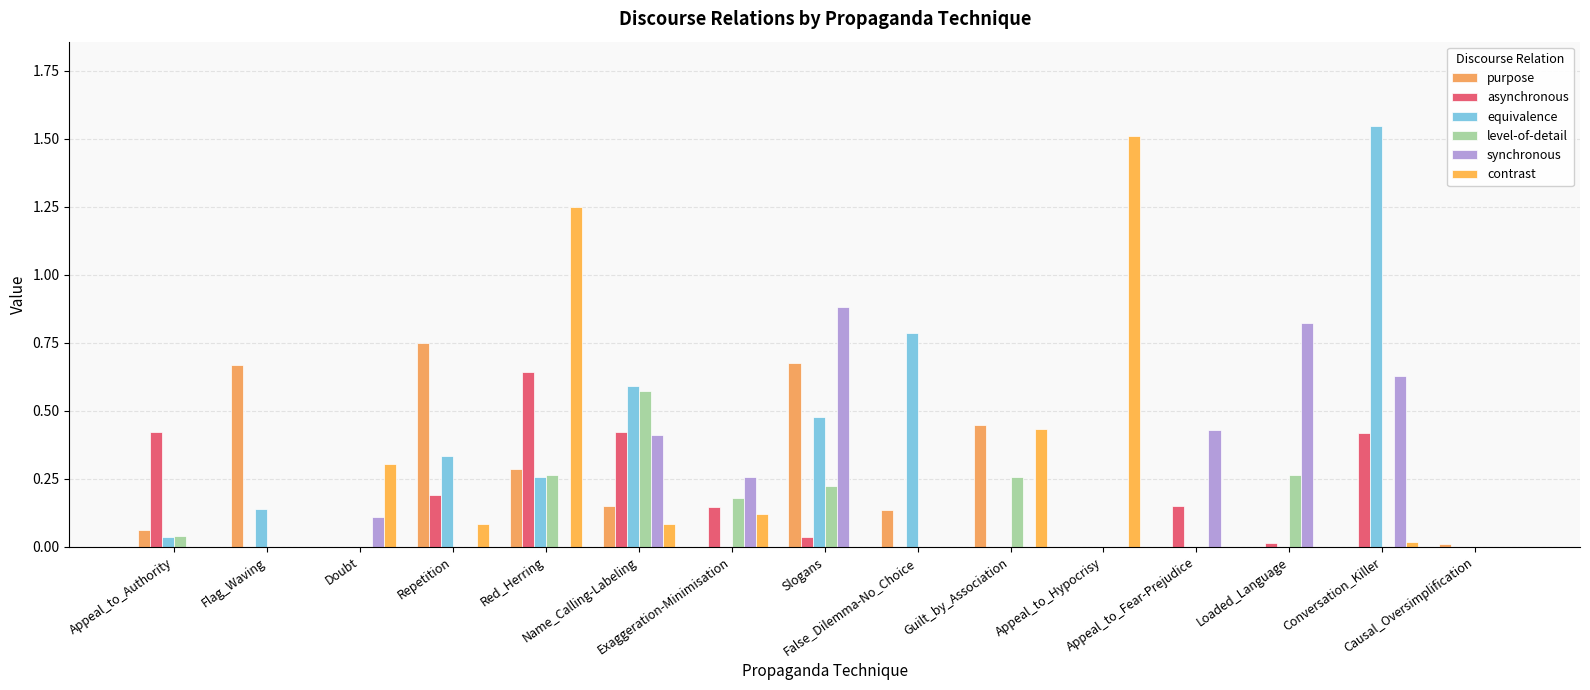

Reading left to right, what are all the values shown in this chart?

purpose: Appeal_to_Authority=0.1	Flag_Waving=0.7	Doubt=0.0	Repetition=0.7	Red_Herring=0.3	Name_Calling-Labeling=0.2	Exaggeration-Minimisation=0.0	Slogans=0.7	False_Dilemma-No_Choice=0.1	Guilt_by_Association=0.4	Appeal_to_Hypocrisy=0.0	Appeal_to_Fear-Prejudice=0.0	Loaded_Language=0.0	Conversation_Killer=0.0	Causal_Oversimplification=0.0
asynchronous: Appeal_to_Authority=0.4	Flag_Waving=0.0	Doubt=0.0	Repetition=0.2	Red_Herring=0.6	Name_Calling-Labeling=0.4	Exaggeration-Minimisation=0.1	Slogans=0.0	False_Dilemma-No_Choice=0.0	Guilt_by_Association=0.0	Appeal_to_Hypocrisy=0.0	Appeal_to_Fear-Prejudice=0.1	Loaded_Language=0.0	Conversation_Killer=0.4	Causal_Oversimplification=0.0
equivalence: Appeal_to_Authority=0.0	Flag_Waving=0.1	Doubt=0.0	Repetition=0.3	Red_Herring=0.3	Name_Calling-Labeling=0.6	Exaggeration-Minimisation=0.0	Slogans=0.5	False_Dilemma-No_Choice=0.8	Guilt_by_Association=0.0	Appeal_to_Hypocrisy=0.0	Appeal_to_Fear-Prejudice=0.0	Loaded_Language=0.0	Conversation_Killer=1.5	Causal_Oversimplification=0.0
level-of-detail: Appeal_to_Authority=0.0	Flag_Waving=0.0	Doubt=0.0	Repetition=0.0	Red_Herring=0.3	Name_Calling-Labeling=0.6	Exaggeration-Minimisation=0.2	Slogans=0.2	False_Dilemma-No_Choice=0.0	Guilt_by_Association=0.3	Appeal_to_Hypocrisy=0.0	Appeal_to_Fear-Prejudice=0.0	Loaded_Language=0.3	Conversation_Killer=0.0	Causal_Oversimplification=0.0
synchronous: Appeal_to_Authority=0.0	Flag_Waving=0.0	Doubt=0.1	Repetition=0.0	Red_Herring=0.0	Name_Calling-Labeling=0.4	Exaggeration-Minimisation=0.3	Slogans=0.9	False_Dilemma-No_Choice=0.0	Guilt_by_Association=0.0	Appeal_to_Hypocrisy=0.0	Appeal_to_Fear-Prejudice=0.4	Loaded_Language=0.8	Conversation_Killer=0.6	Causal_Oversimplification=0.0
contrast: Appeal_to_Authority=0.0	Flag_Waving=0.0	Doubt=0.3	Repetition=0.1	Red_Herring=1.2	Name_Calling-Labeling=0.1	Exaggeration-Minimisation=0.1	Slogans=0.0	False_Dilemma-No_Choice=0.0	Guilt_by_Association=0.4	Appeal_to_Hypocrisy=1.5	Appeal_to_Fear-Prejudice=0.0	Loaded_Language=0.0	Conversation_Killer=0.0	Causal_Oversimplification=0.0